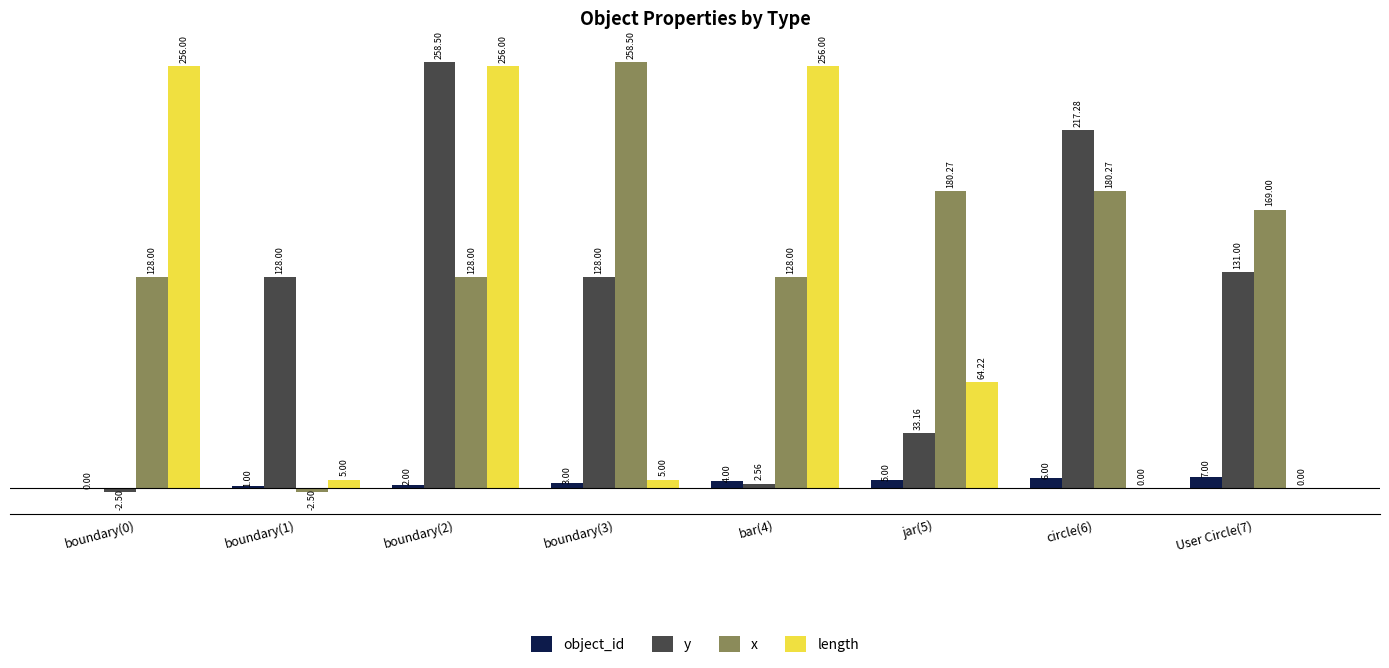

Is the value of x at boundary(1) greater than the value of object_id at User Circle(7)?

No